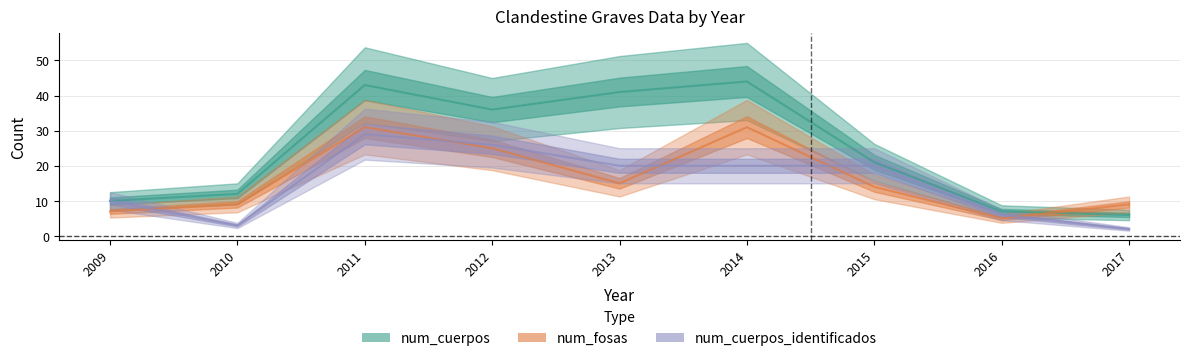

What are all the series names shown in the legend?

num_cuerpos, num_fosas, num_cuerpos_identificados